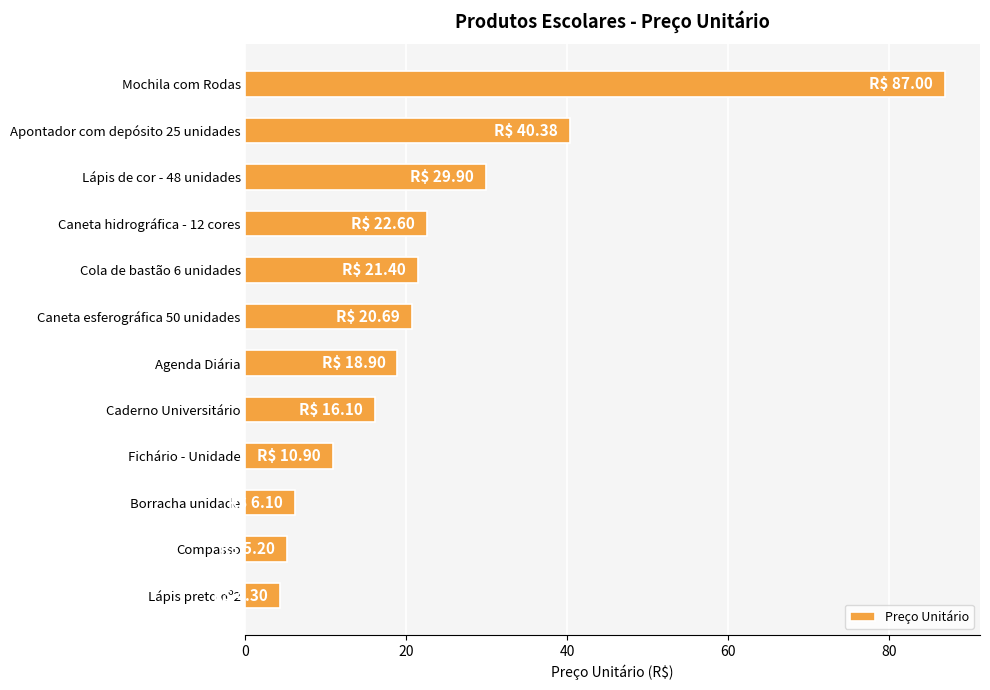

What is the difference between the maximum and second lowest values?

81.8